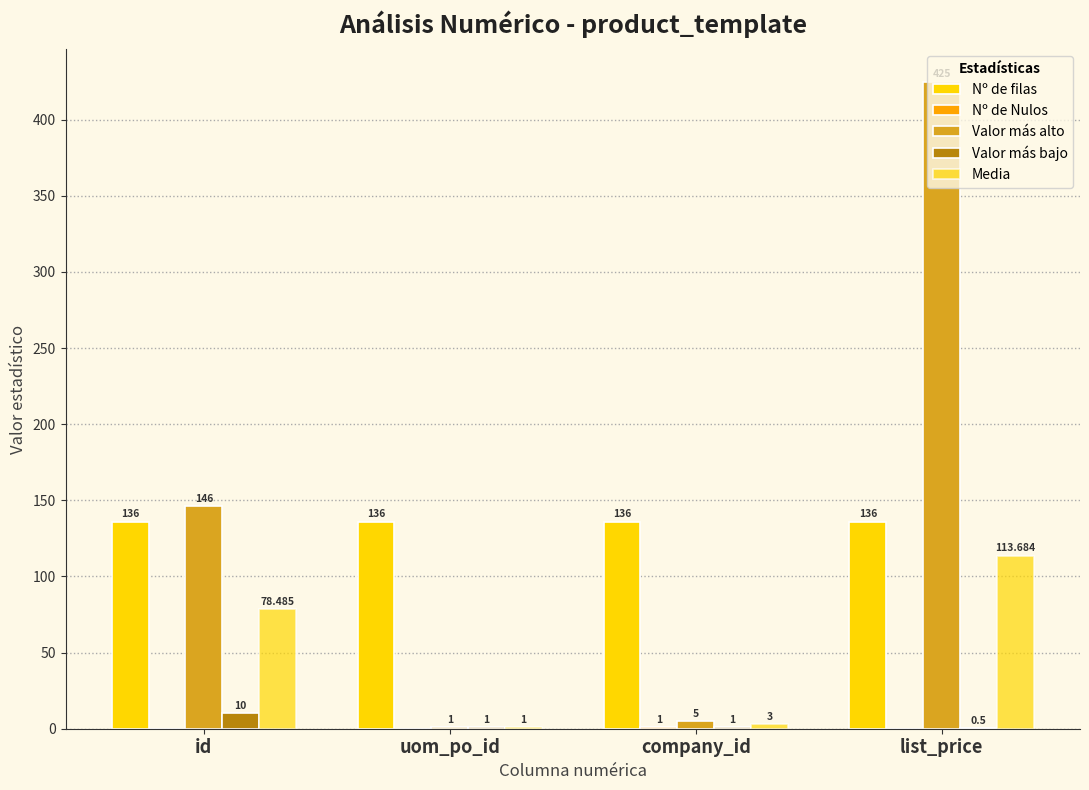

At how many categories does at least one series exceed 333?

1